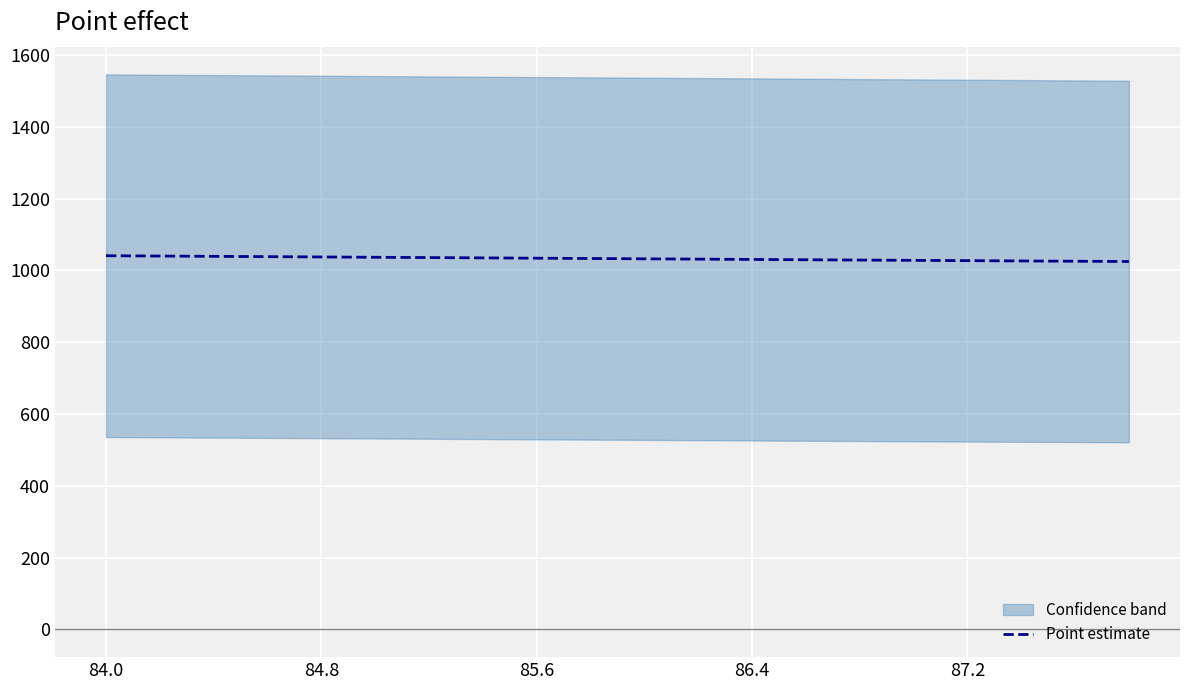

True or false: Point estimate has a value of 1714.4 at 84.0.

False